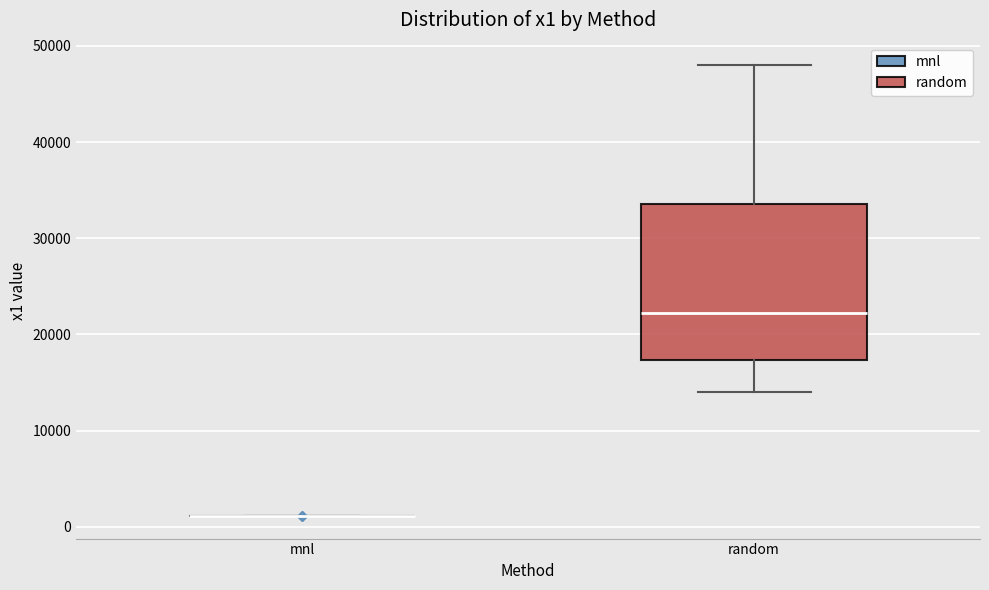

Reading left to right, read every box against the y-axis: the position of its median line, the range the box covers, and the ends of its whiskers. The values are not printed on the chart, so give them approximately, as read against the axis.

mnl: box collapsed to a line at 1000, whiskers 1000 to 1000
random: median 22000, box 17000 to 34000, whiskers 14000 to 48000